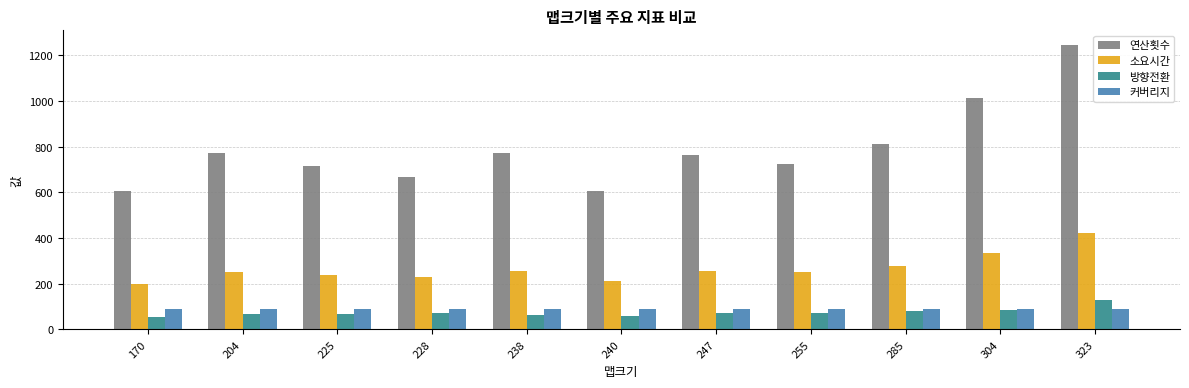

At which category is the sum across all series the highest?

323